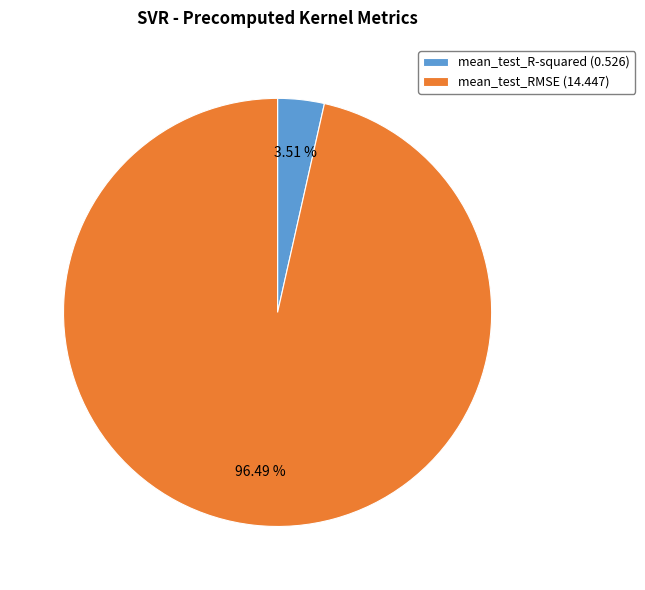

What portion of the pie excludes mean_test_RMSE?

3.5%